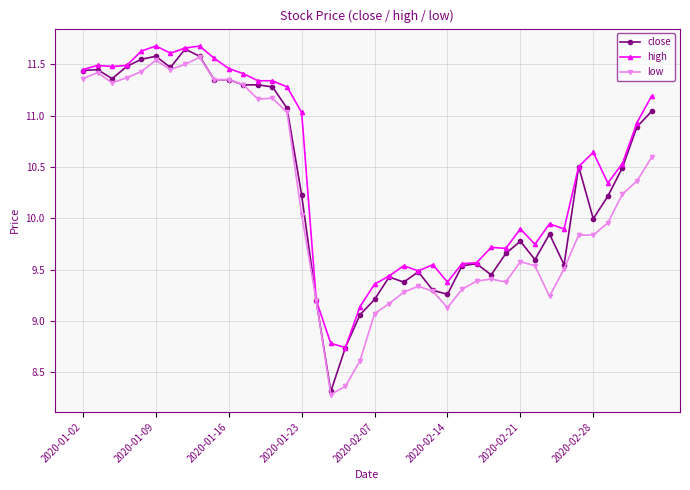

List the series in order of their overall mean, highest first.

high, close, low